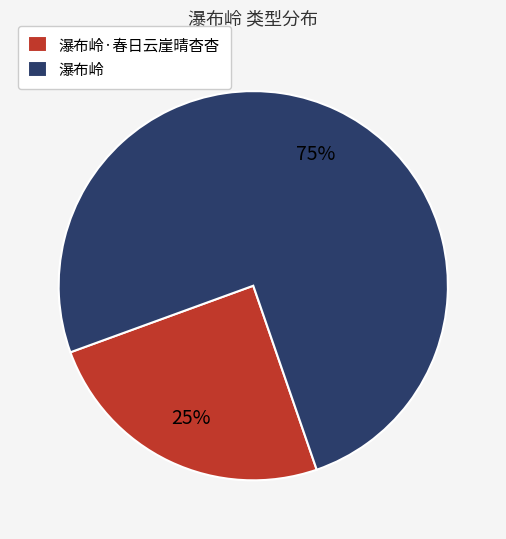

How many segments does this pie chart have?

2